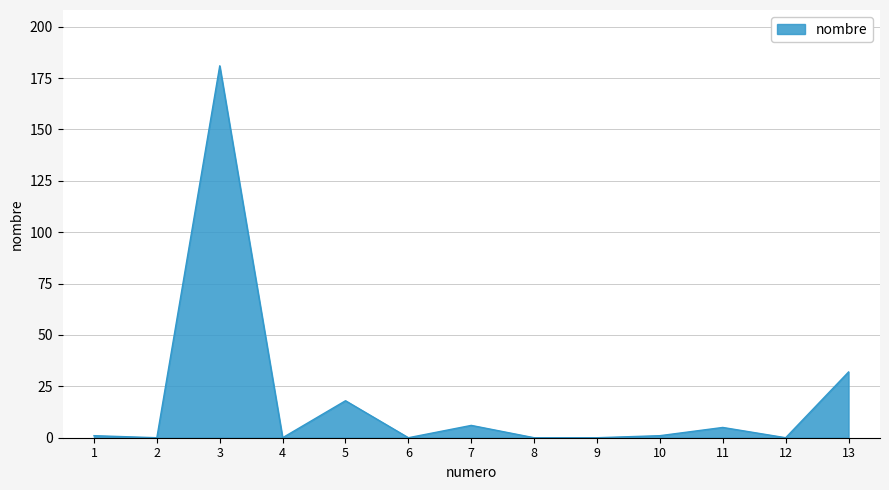

Where is the first local maximum?

3